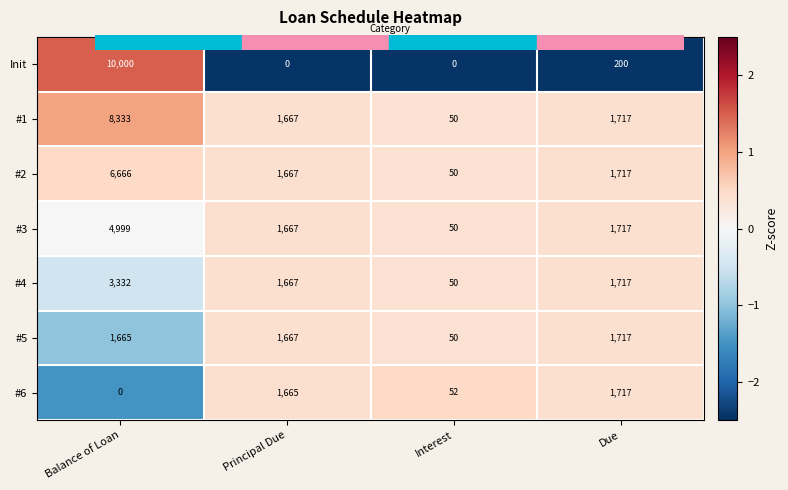

List the labels in order of #4 value, largest first.

Balance of Loan, Due, Principal Due, Interest